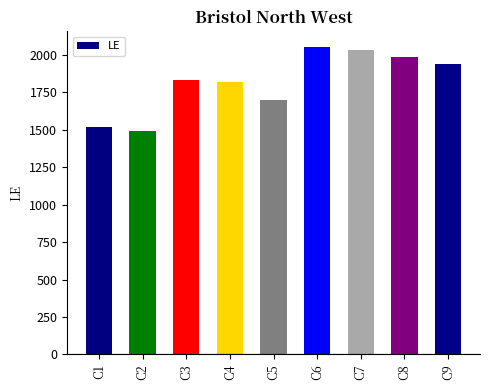

Reading left to right, list all the values displayed in this chart.

1517	1495	1836	1822	1703	2055	2037	1988	1937